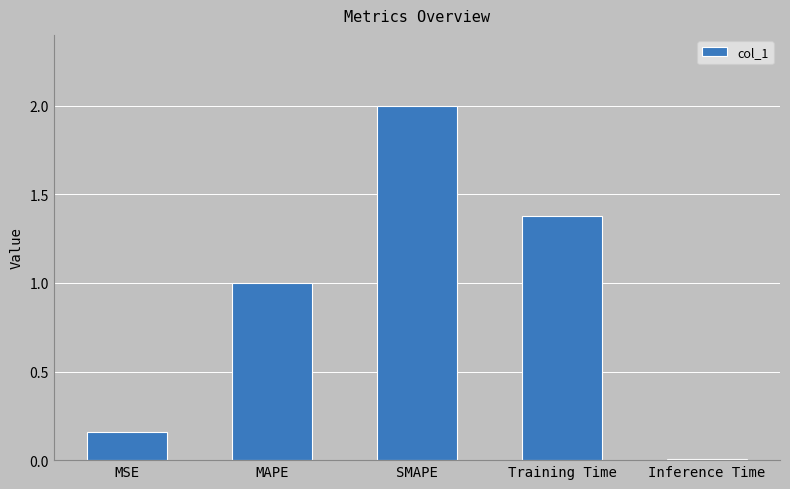

What is the approximate value at Training Time?

1.4